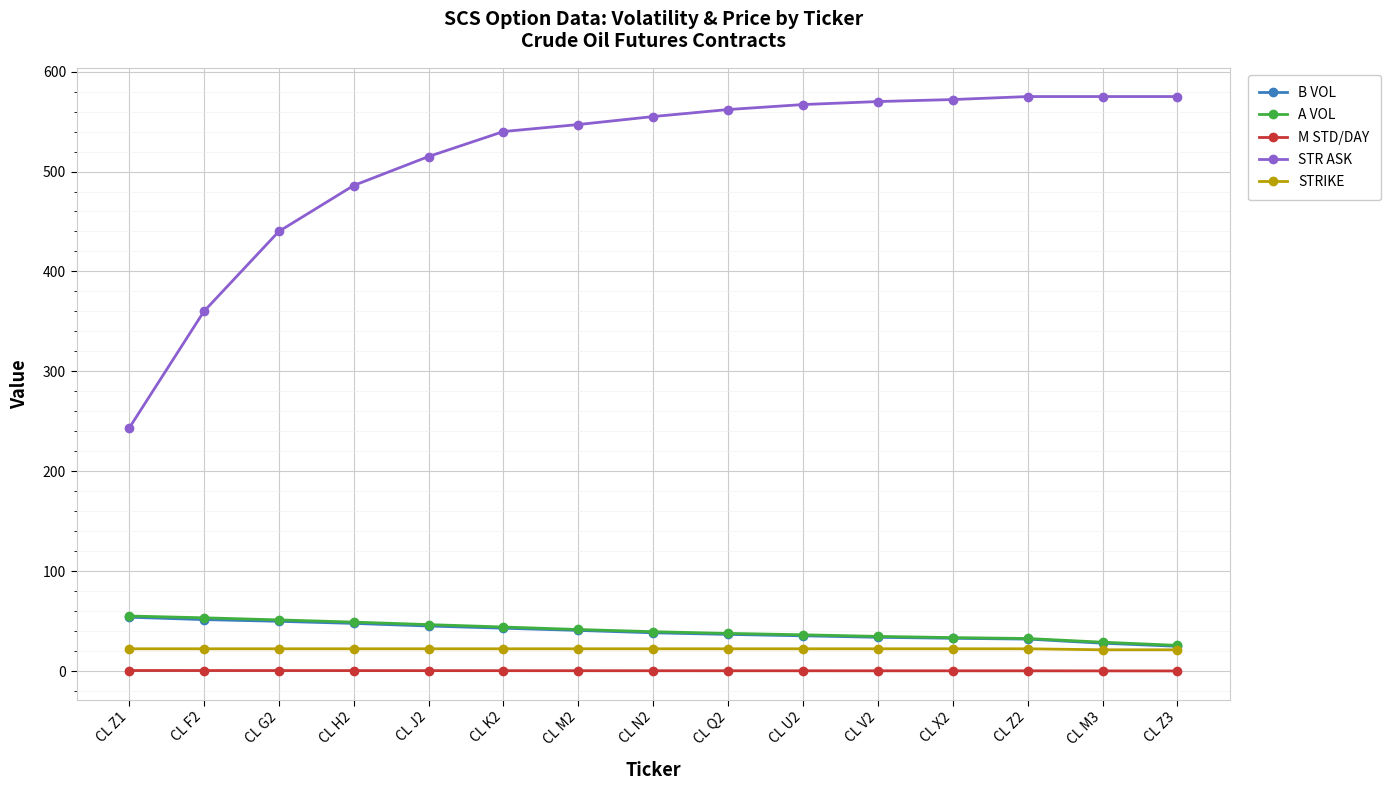

Is it true that B VOL equals 25.0 at CL Z3?

True